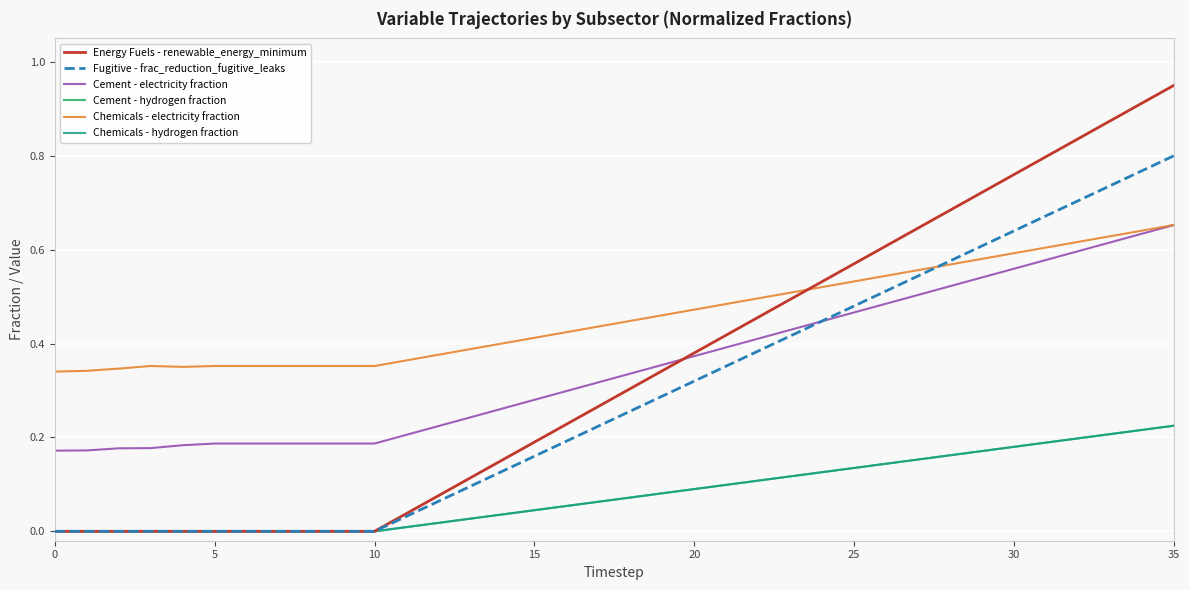

Does the chart display data point markers on the line(s)?

No